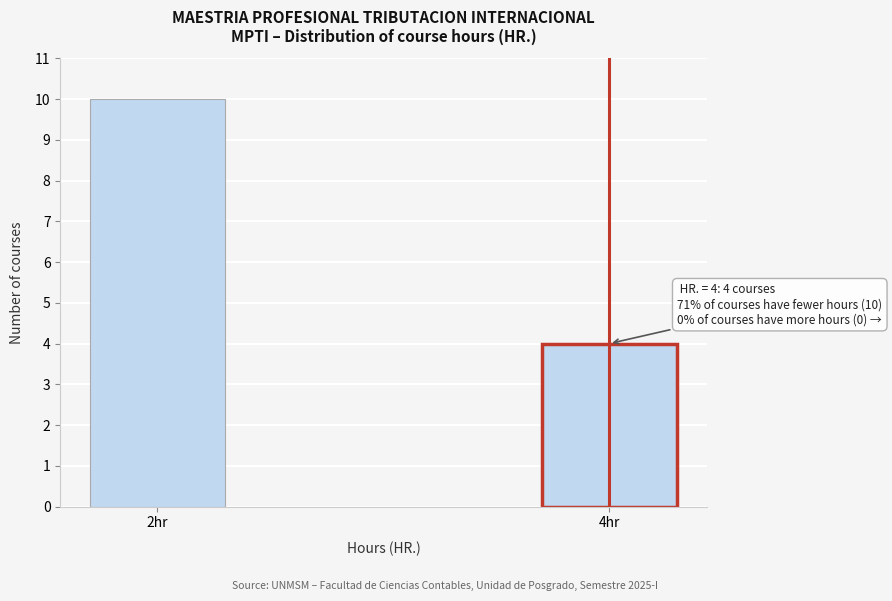

Reading left to right, what are all the values shown in this chart?

2hr=10	4hr=4